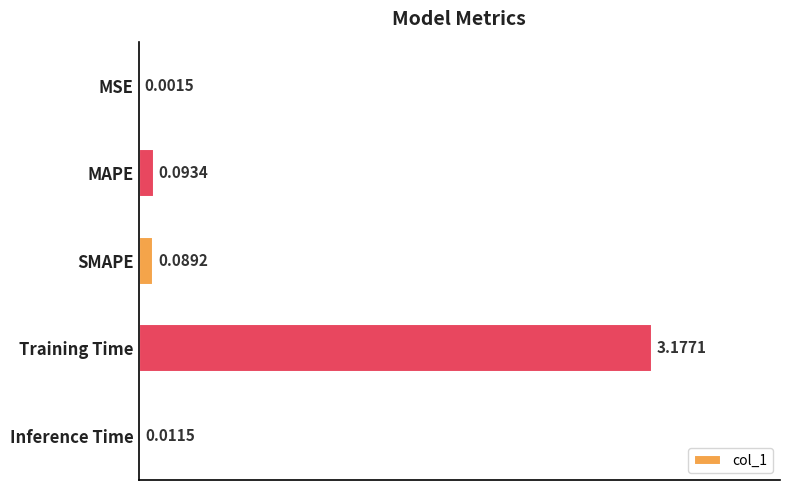

What is the sum of all values?

3.4